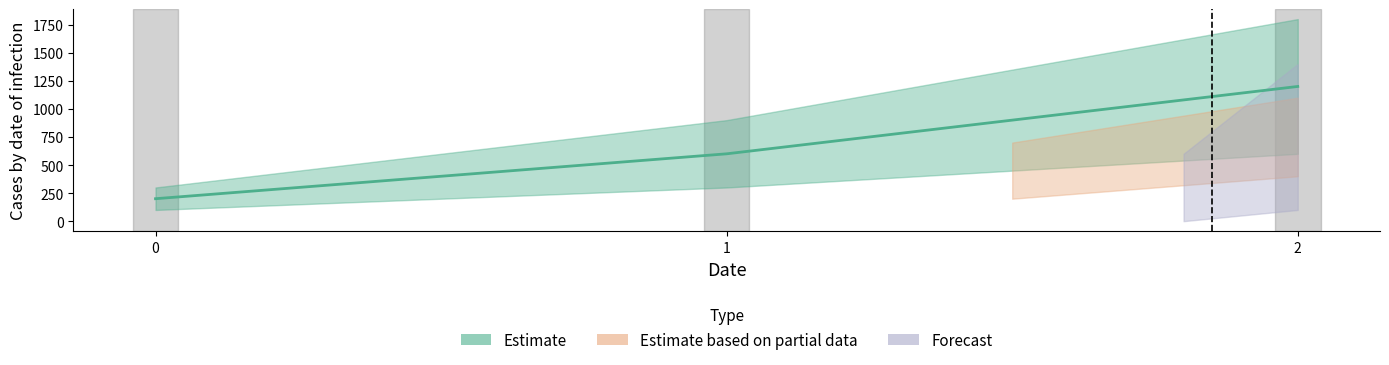

Is it true that Estimate equals 200 at 0?

True